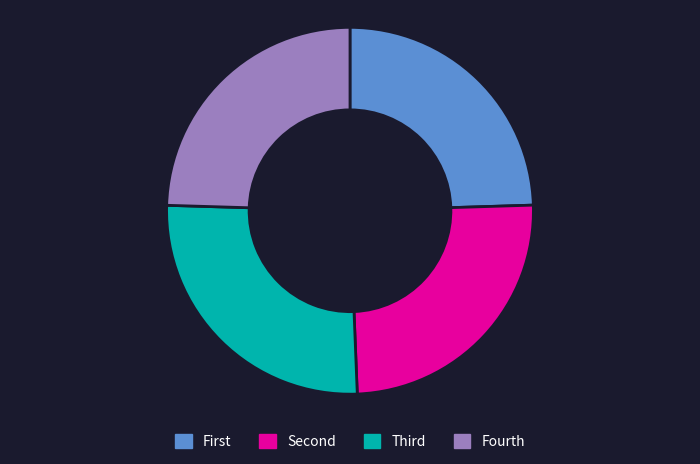

True or false: Fourth accounts for 25% of the total.

True